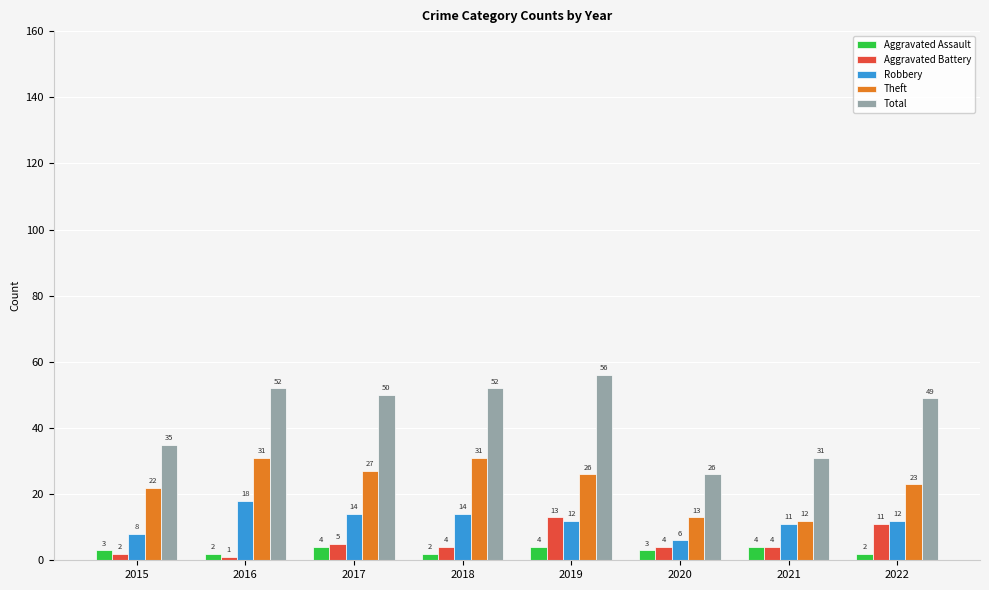

Is it true that Robbery equals 1 at 2020?

False